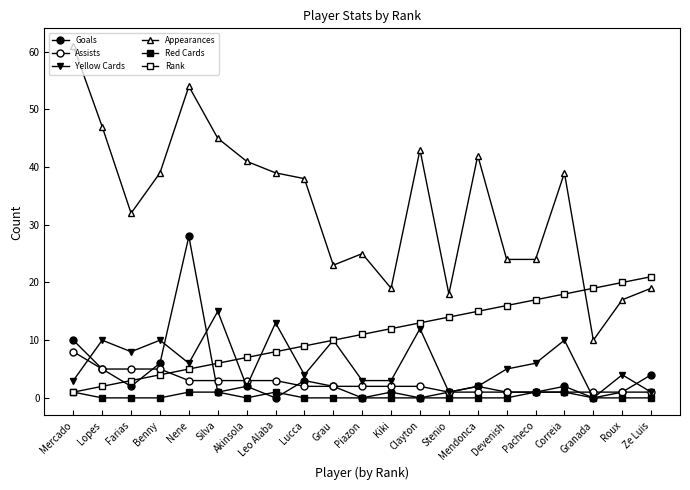

Is it true that Rank equals 13 at Clayton?

True